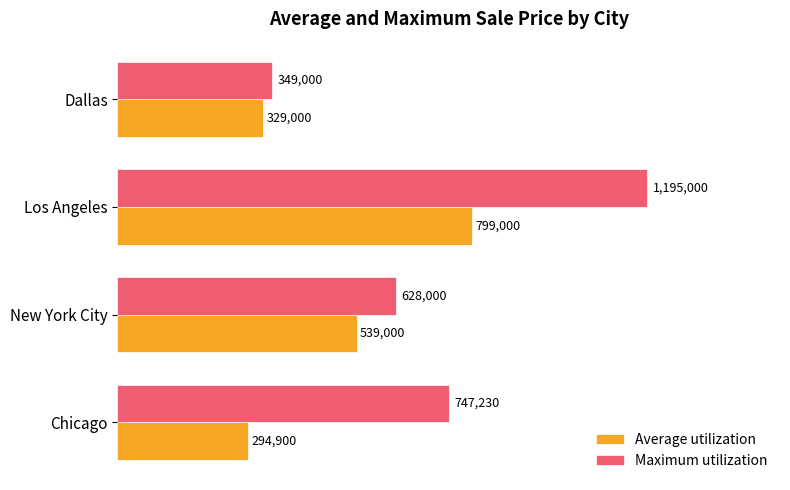

Which series has the largest total across all categories?

Maximum utilization